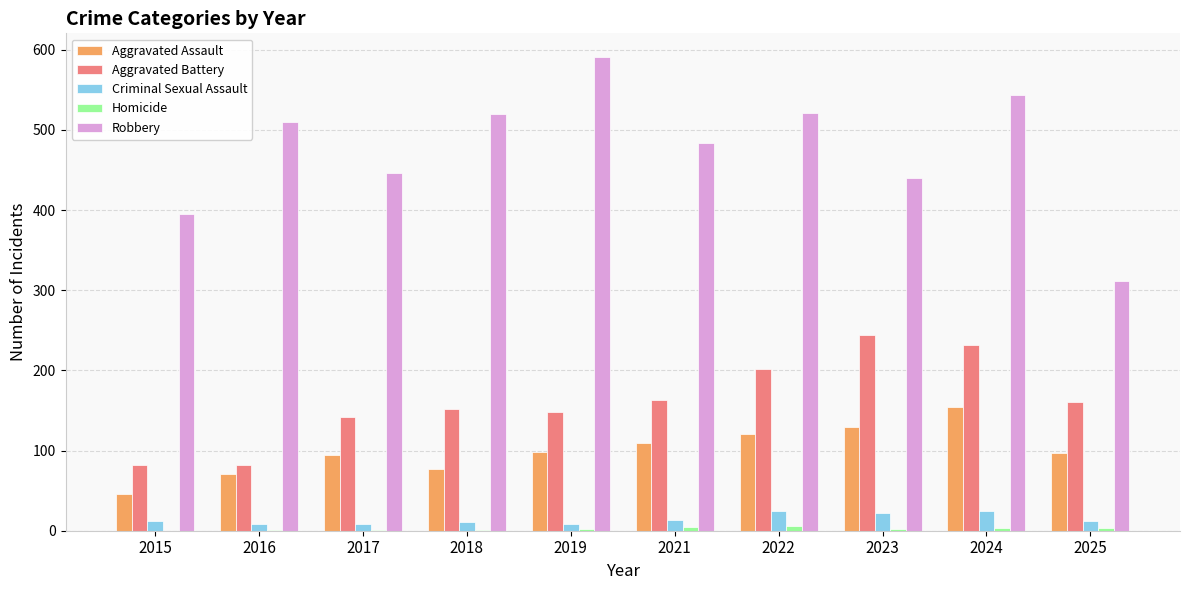

What is the sum of all Criminal Sexual Assault values?

143